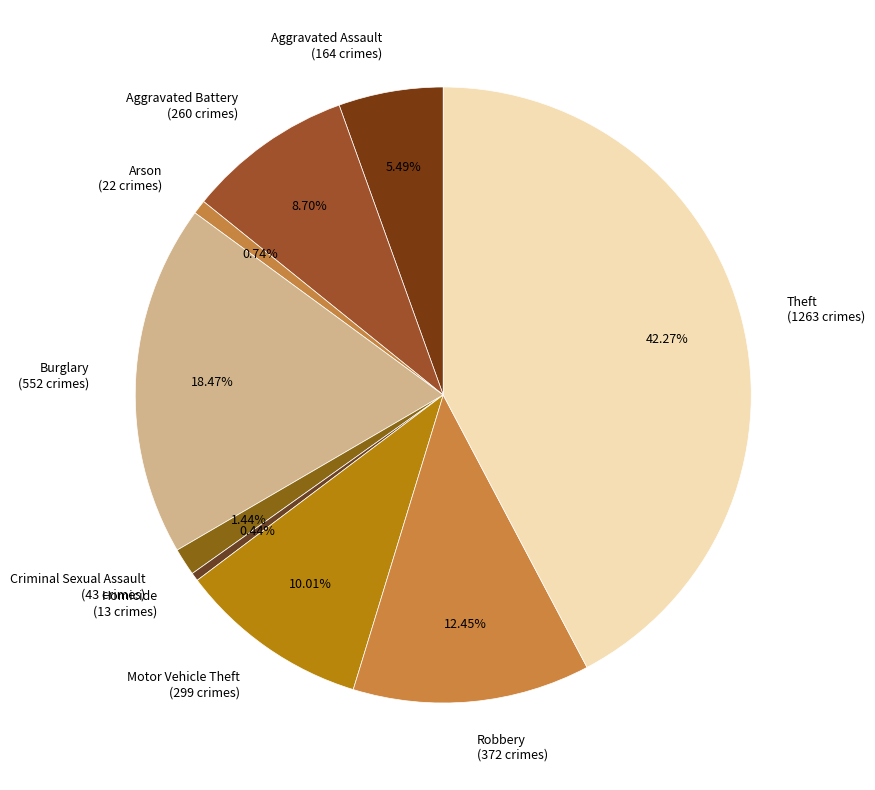

Does Burglary account for over 50% of the chart?

No